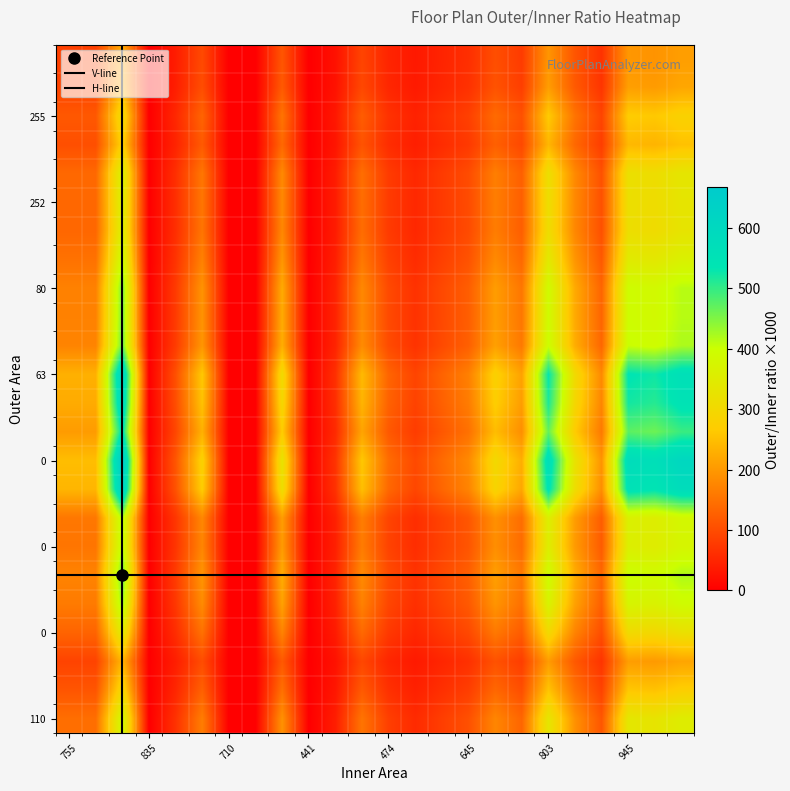

Reading left to right, extract all data points from this chart.

137.7	137.7	369.2	0.0	62.6	156.4	0.0	0.0	181.5	0.0	37.5	145.2	78.8	53.8	77.6	100.1	166.5	126.4	315.4	180.2	107.6	319.1	311.6	334.2